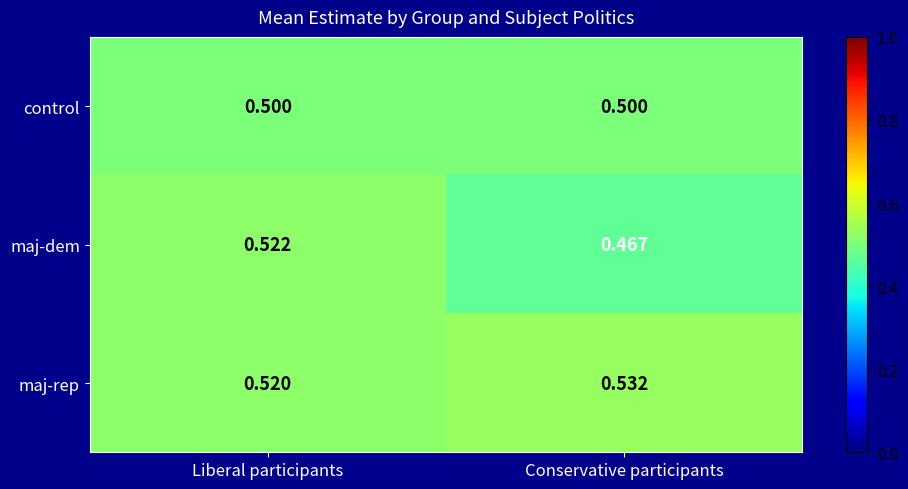

At how many categories does at least one series exceed 0?

2